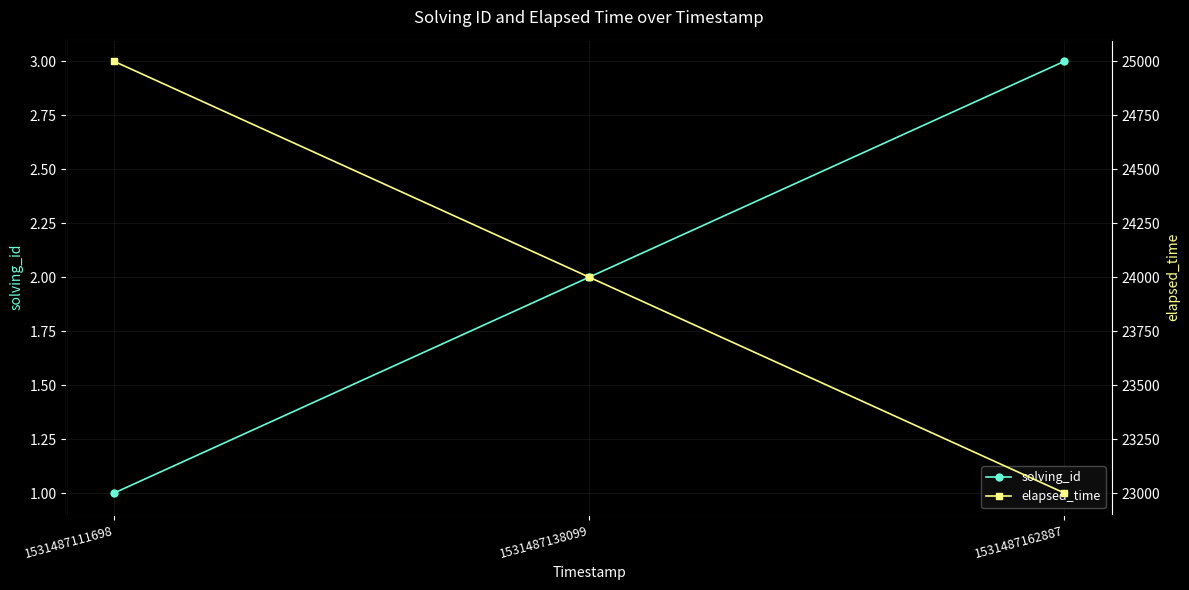

At which category is the sum across all series the highest?

1531487111698